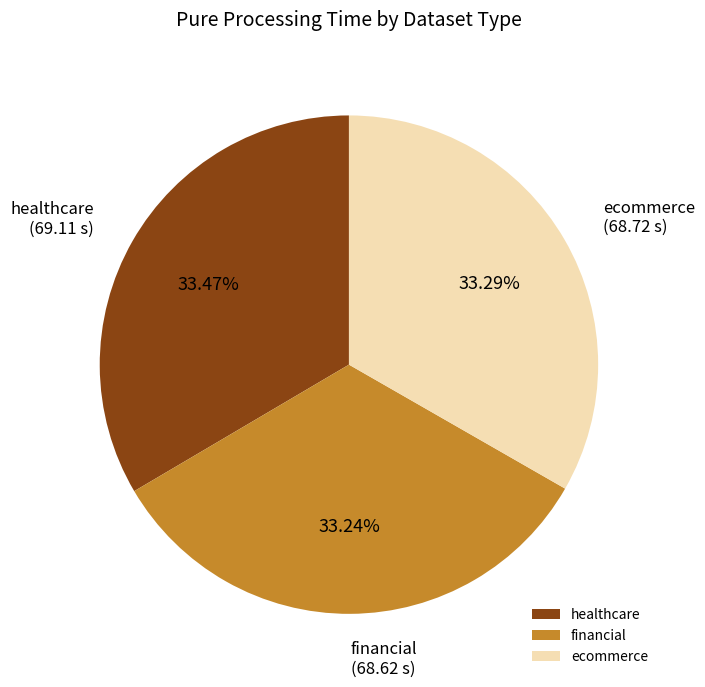

To the nearest percent, what is the combined percentage of financial and healthcare?

67%